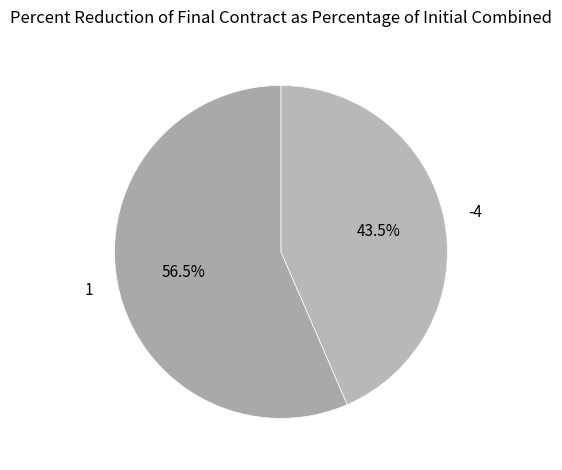

Which slice represents more than half of the pie?

1